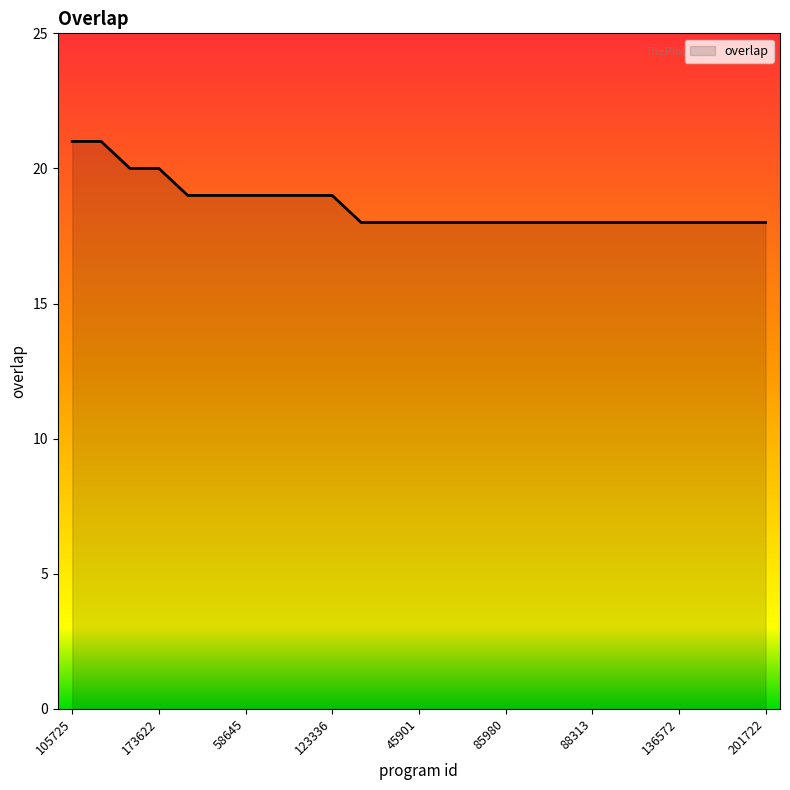

What is the difference between the maximum and minimum values?

3